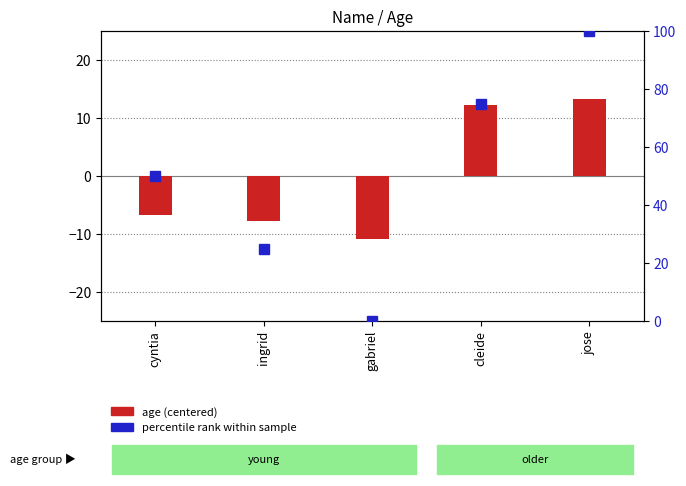

Is it true that percentile rank within sample equals 40.3 at jose?

False